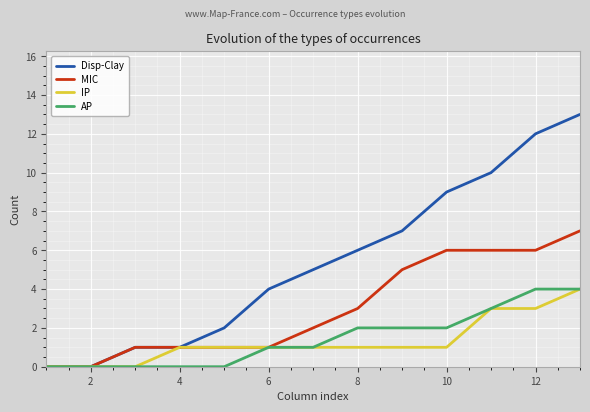

What is the highest value of the AP series?

4